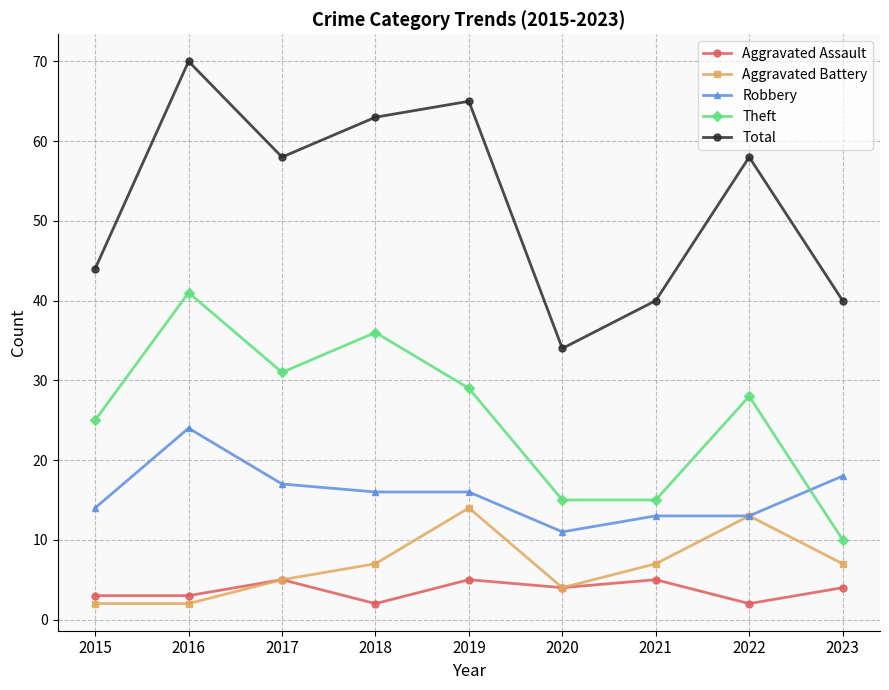

What is the sum of all Aggravated Battery values?

61